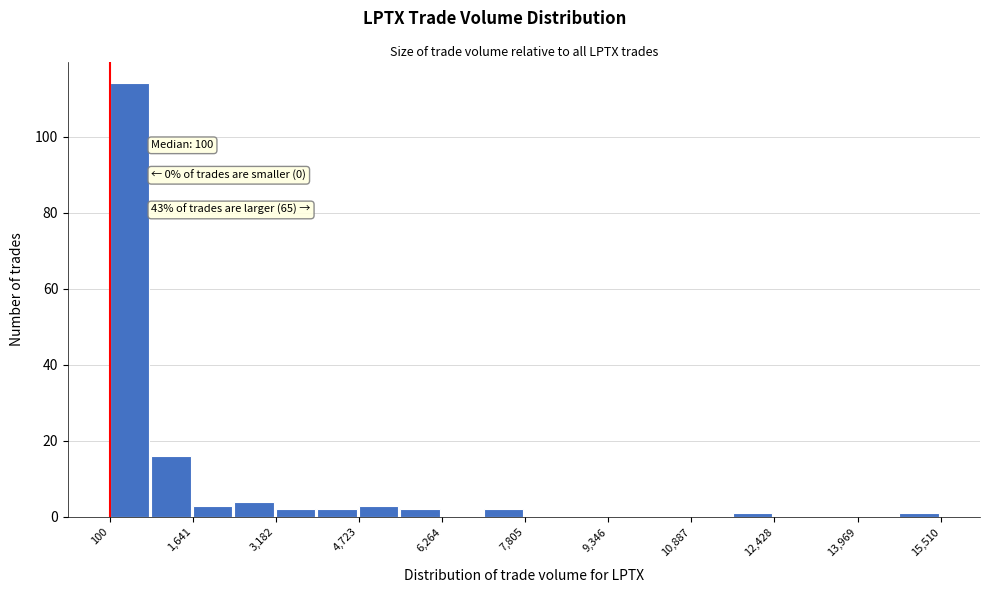

Around what value on the x-axis is the tallest bar? Give the approximate position of its centre, as read against the axis.

400